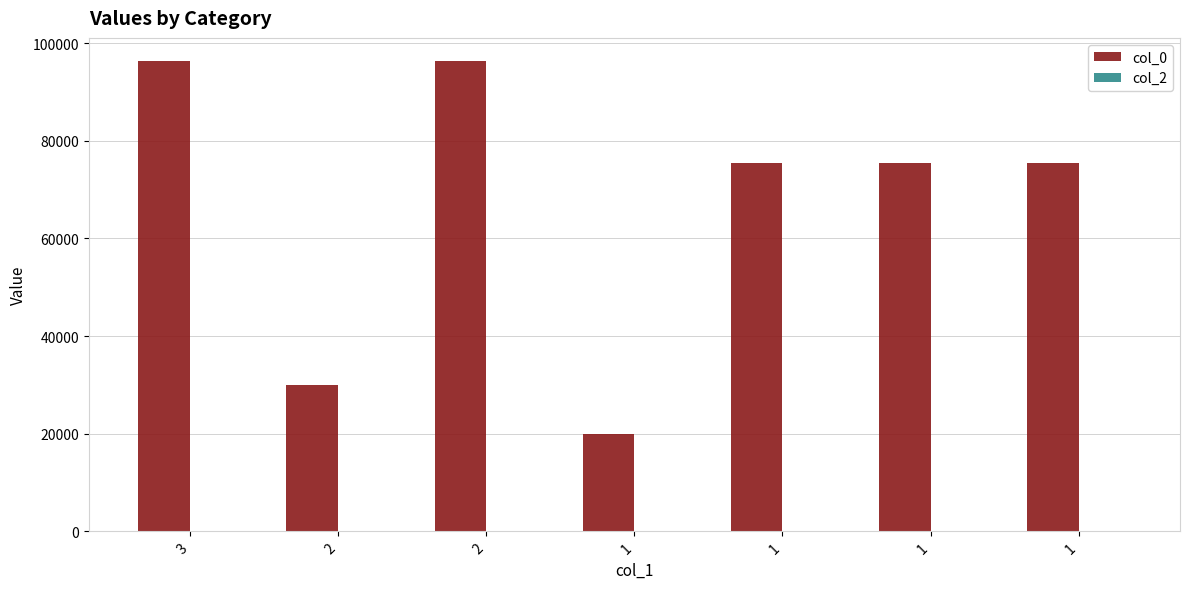

Are the bars horizontal?

No